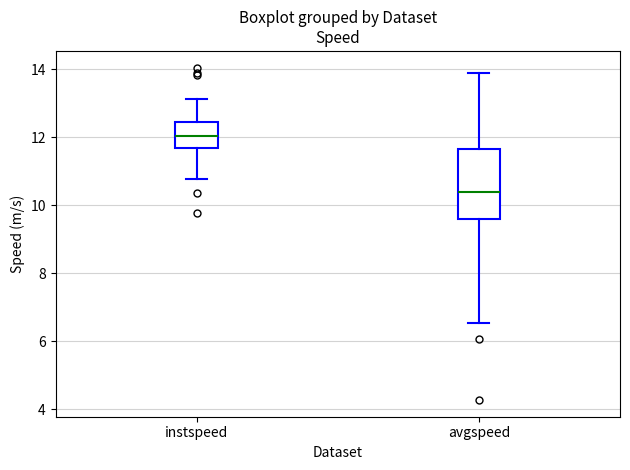

Comparing the boxes themselves (not the whiskers), which one is the tallest?

avgspeed